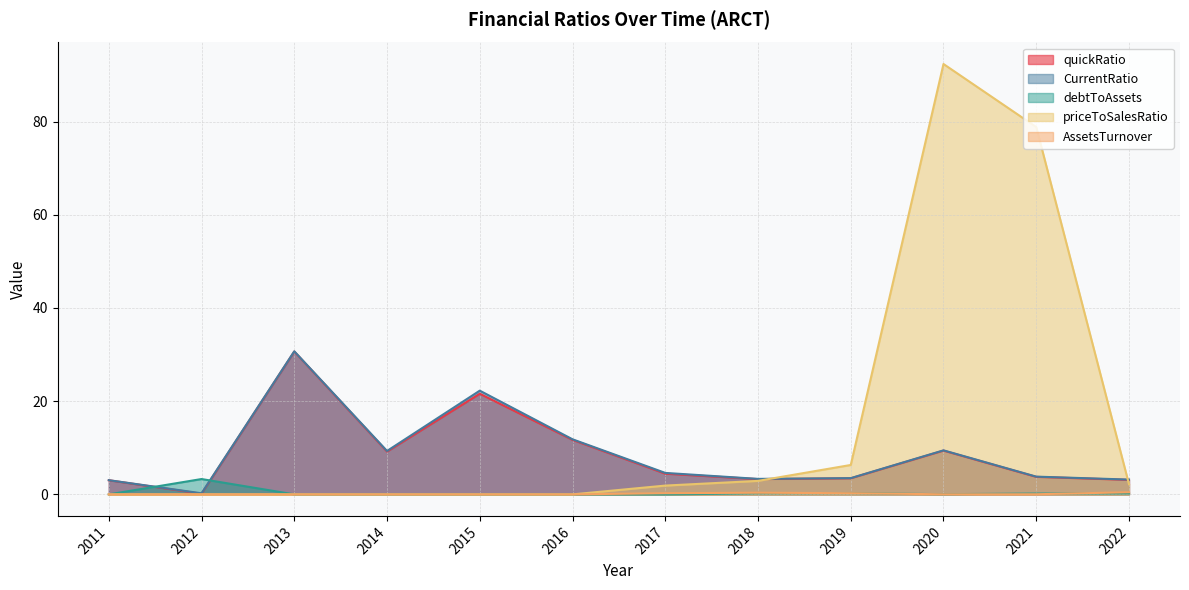

The quickRatio series shows 13.8 at 2015. True or false?

False